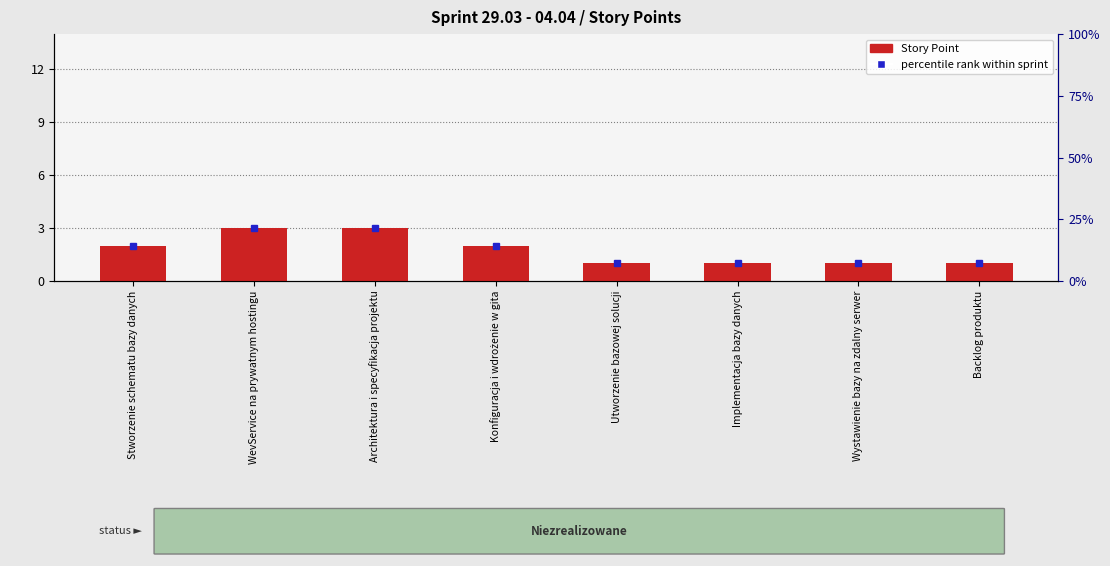

How many categories are shown in the chart?

8